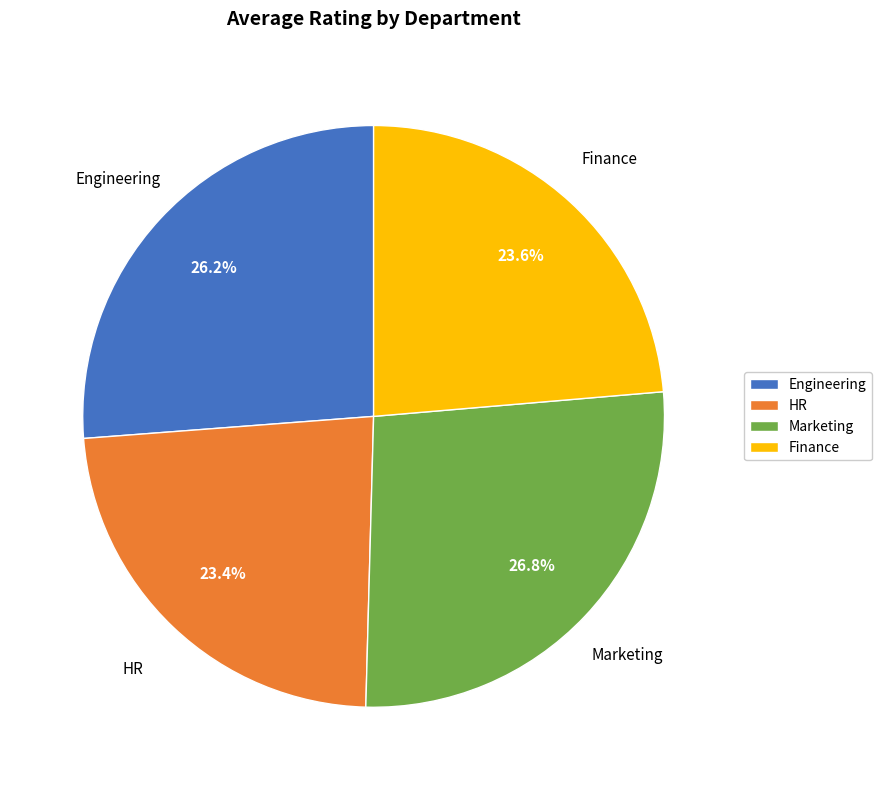

Do Marketing and Engineering together represent more than half of the pie?

Yes